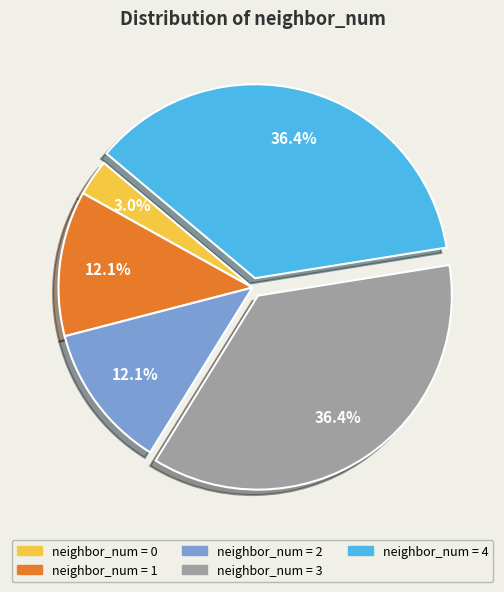

To the nearest percent, what is the difference between the largest and smallest slice percentages?

33%